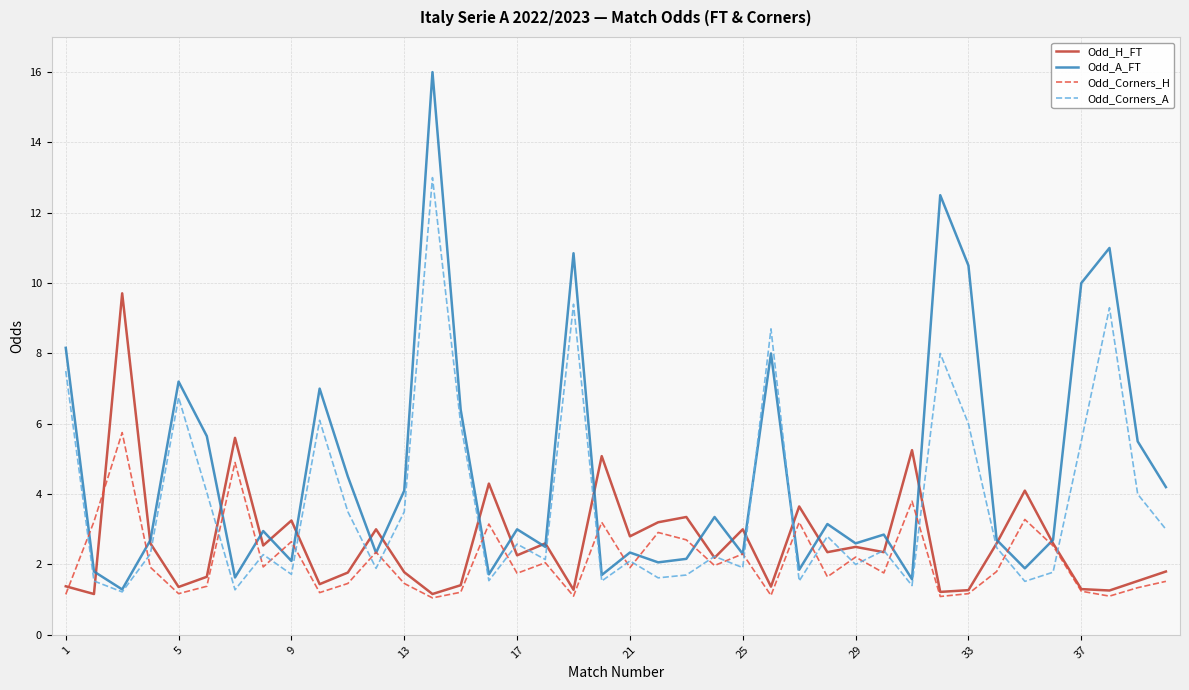

True or false: Odd_Corners_A and Odd_A_FT intersect in this chart.

True